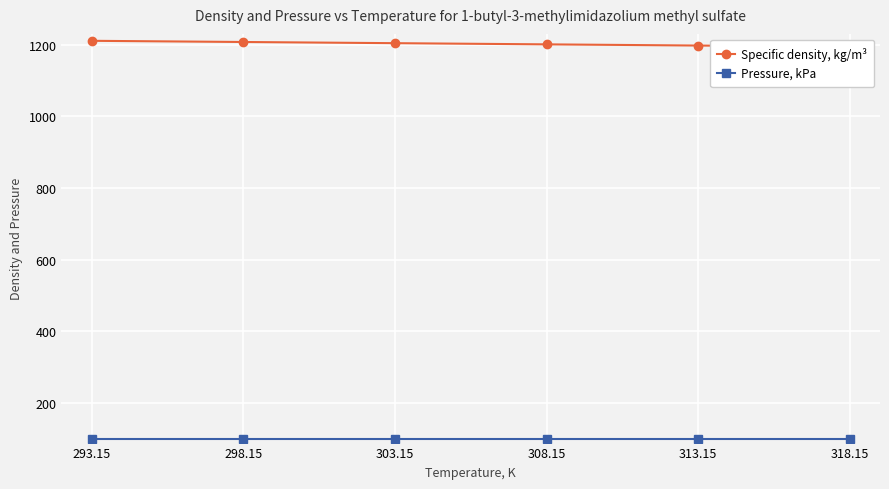

Between 313.15 and 298.15, which is larger?

298.15